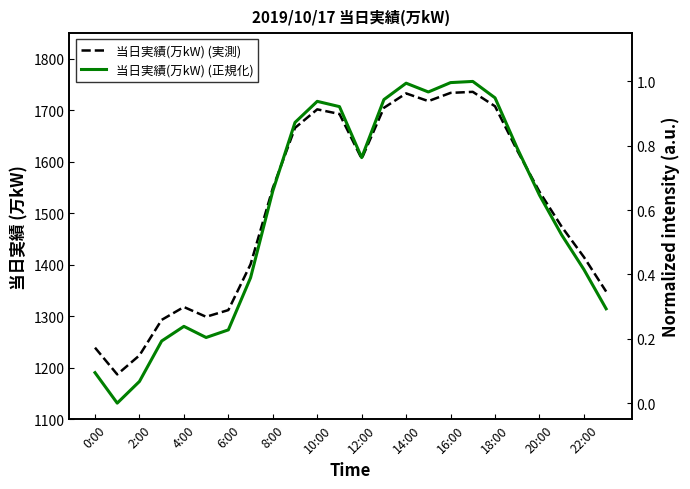

How many series are shown in this chart?

2